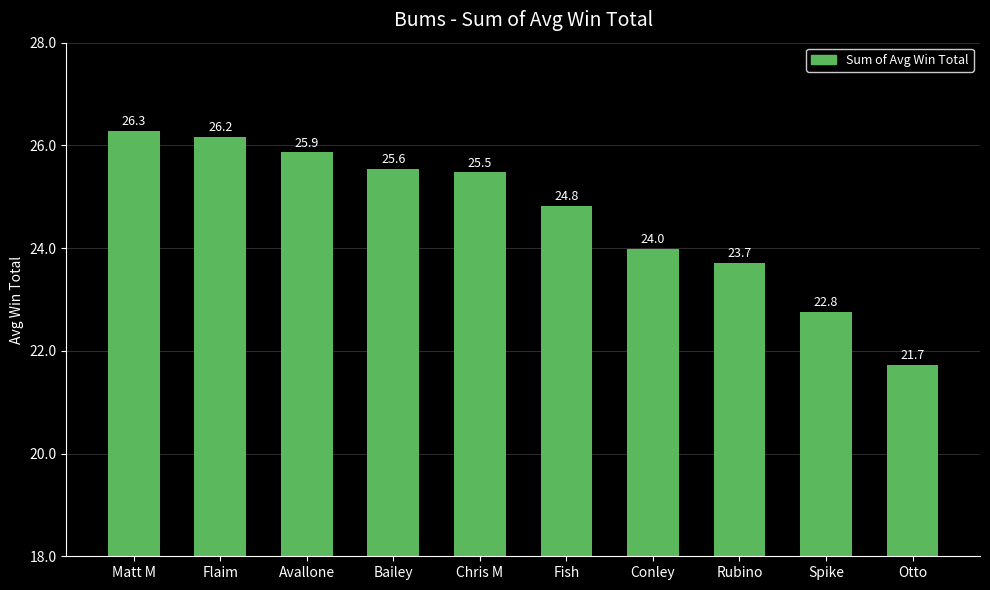

How many bars are there in total?

10